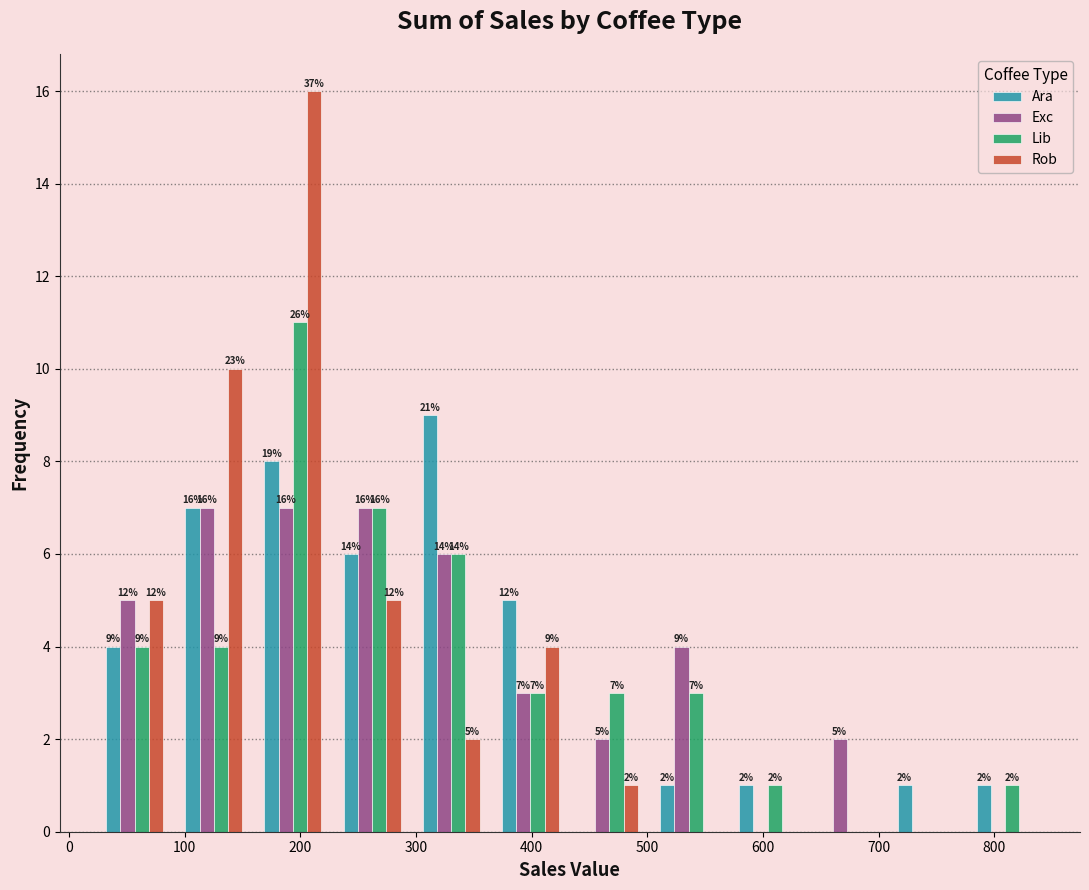

In the Rob series, which range on the x-axis has the tallest bar?

160 to 230